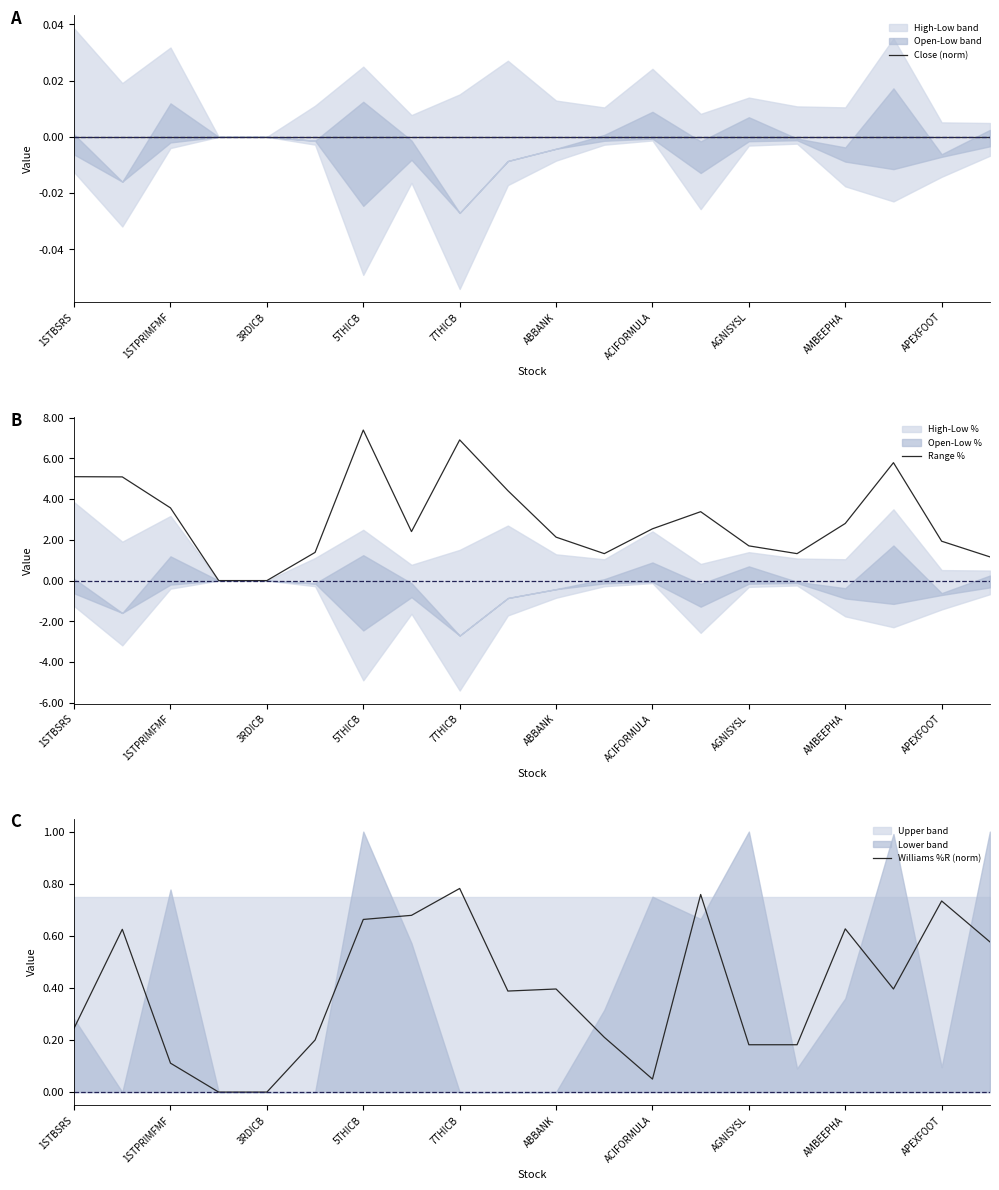

What is the label of the 1st point from the left?

1STBSRS